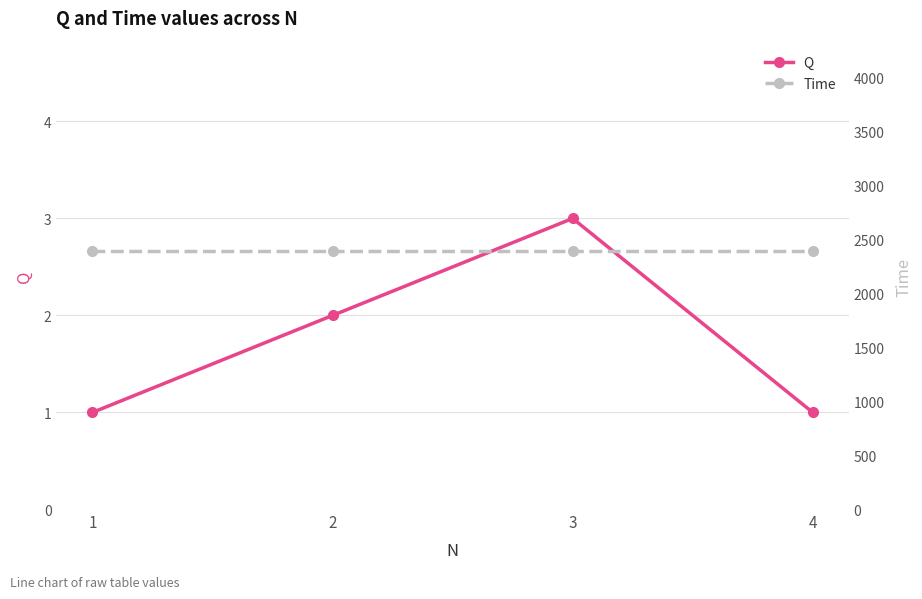

At 3, list the series in order from largest to smallest.

Time, Q